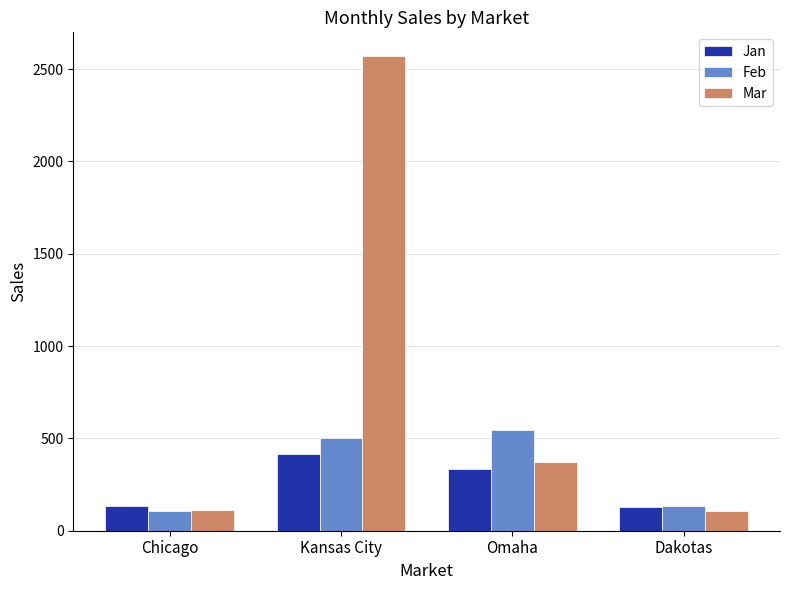

What is the greatest value displayed?

2571